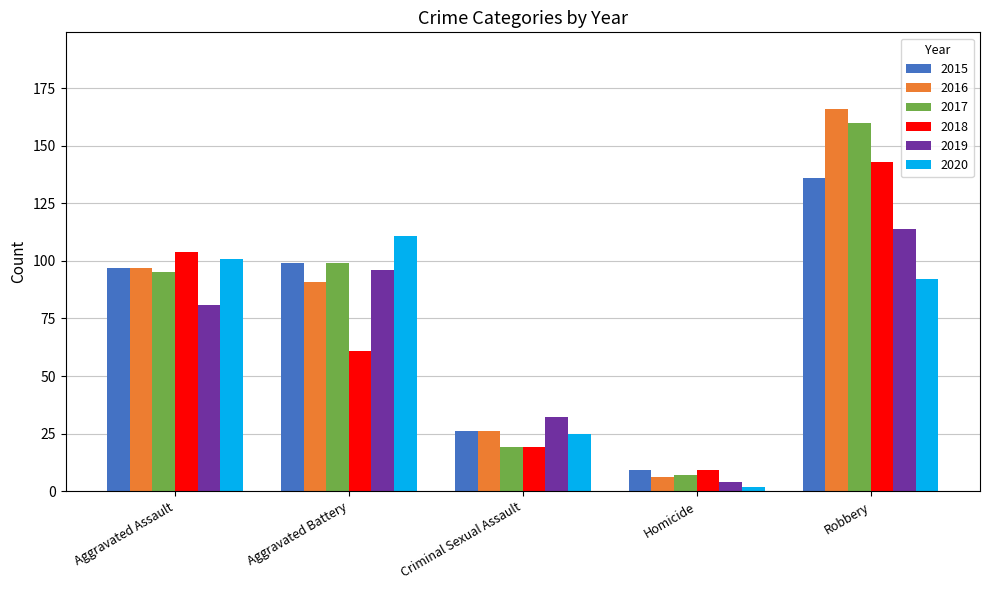

What is the greatest value displayed?

166